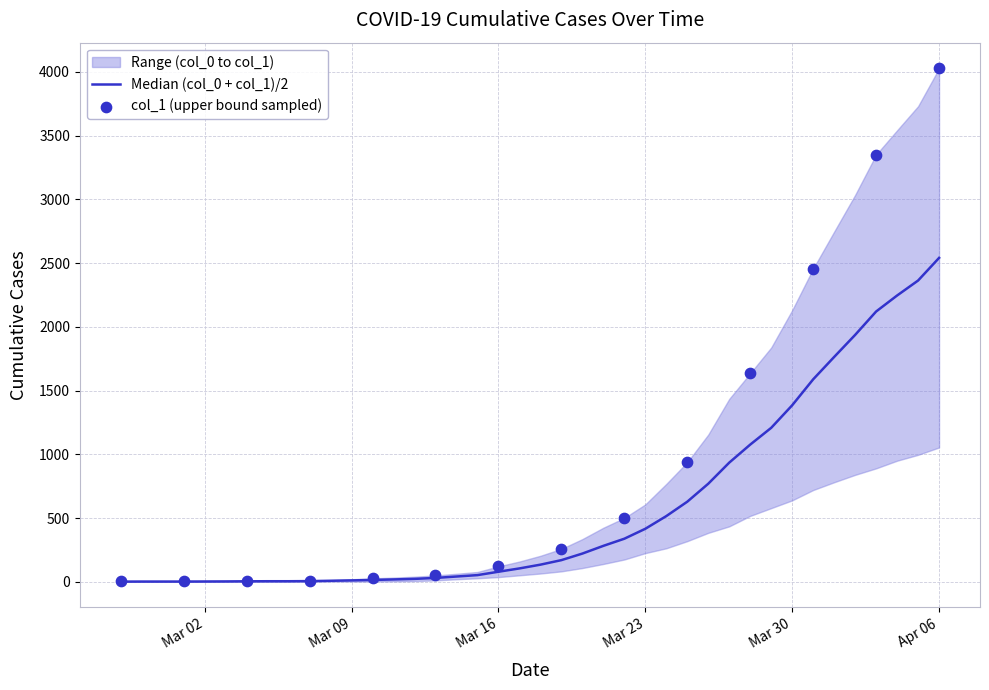

Which has a higher value, 2020-03-13 or 2020-03-09?

2020-03-13